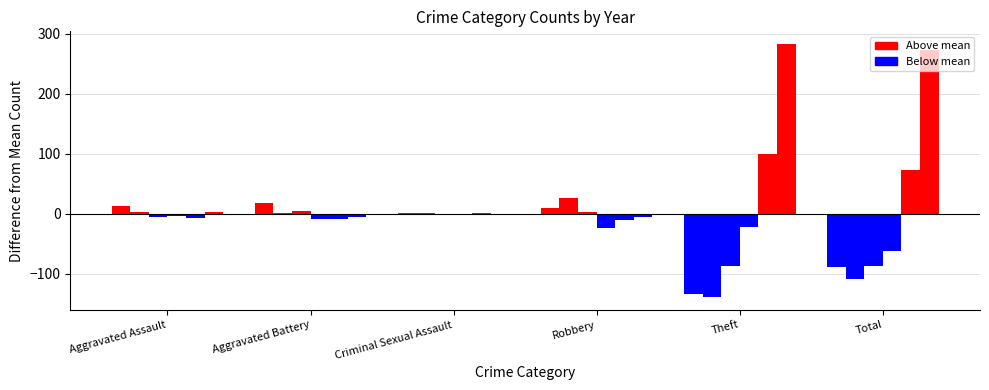

Are the bars horizontal?

No